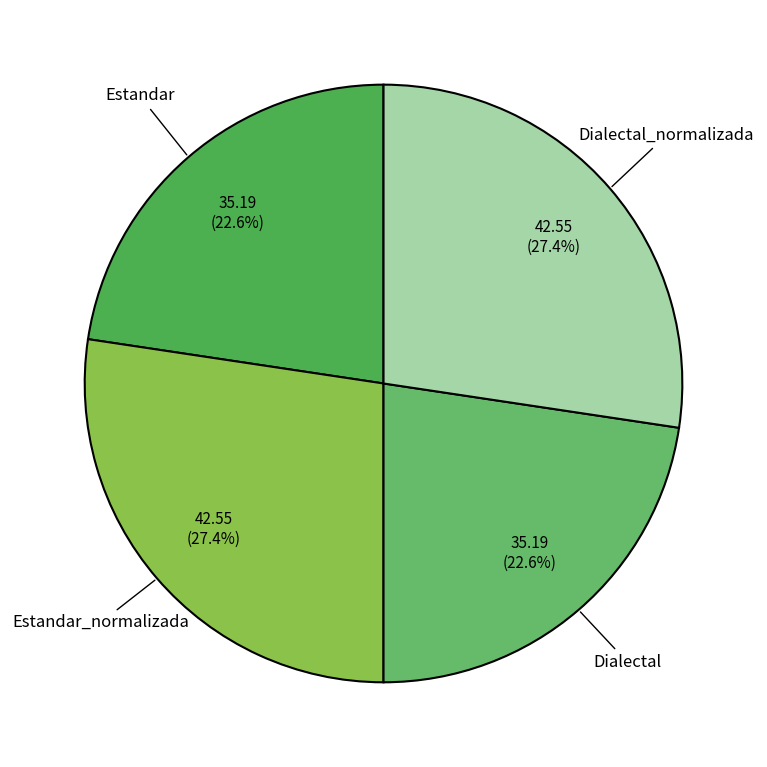

To the nearest percent, what is the difference between the Estandar and Dialectal_normalizada slice percentages?

5%